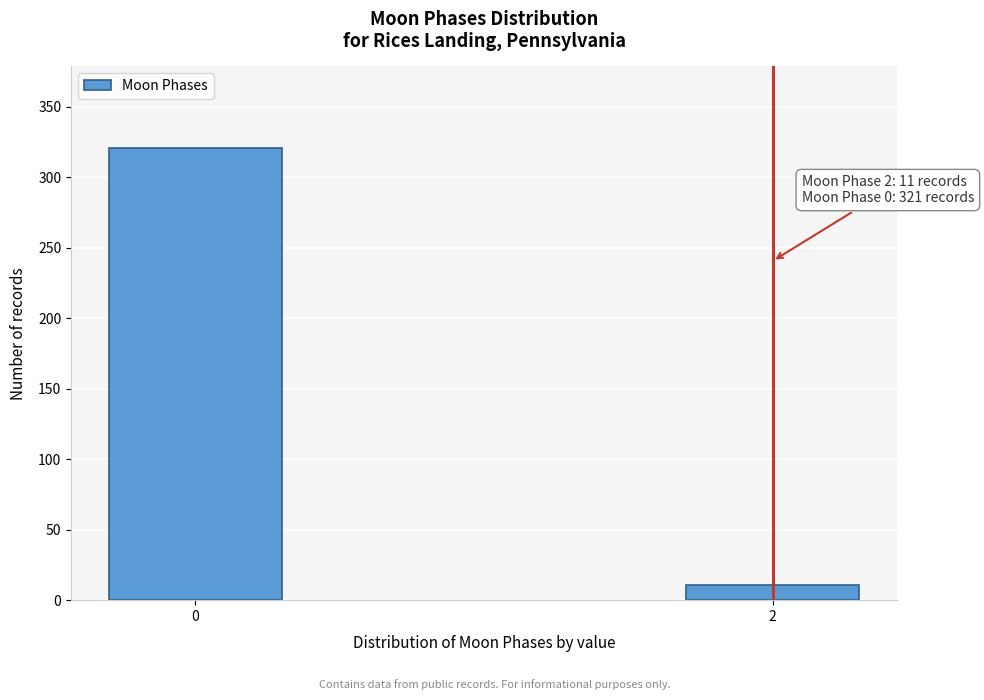

Reading left to right, what are all the values shown in this chart?

0=321	2=11